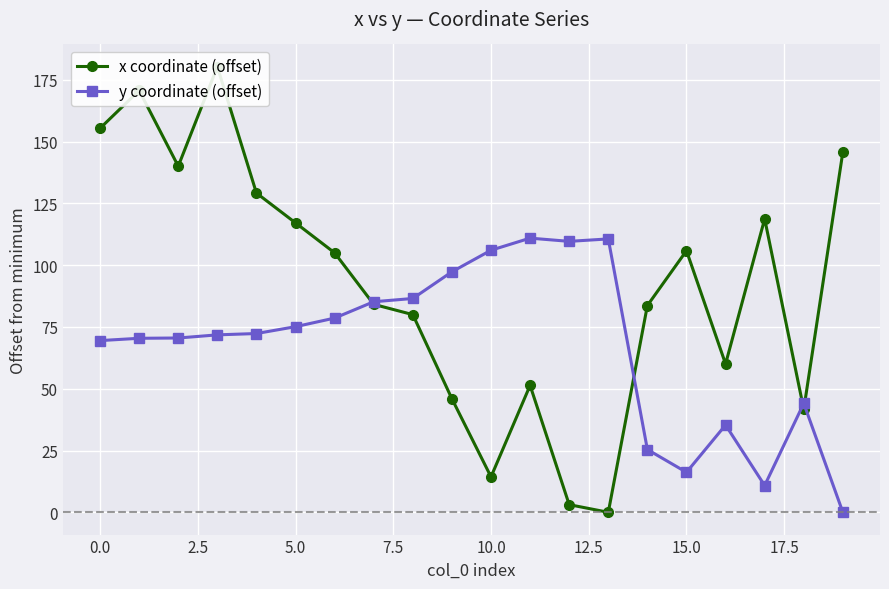

How many values in the y coordinate (offset) series exceed 72?

10